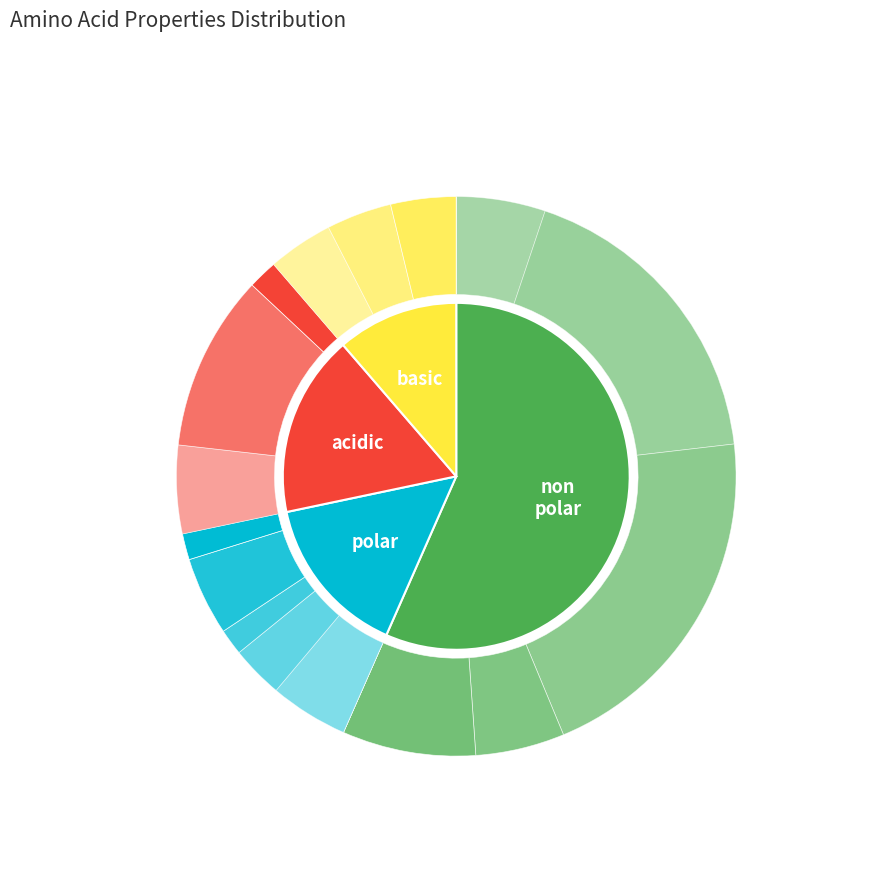

Which slice is the largest?

non_polar